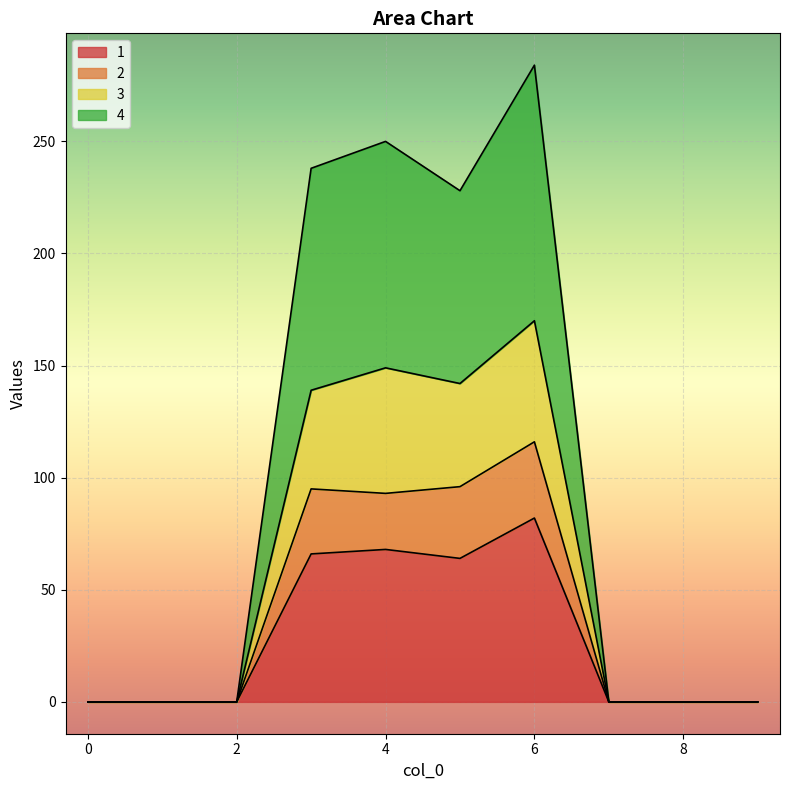

Reading left to right, list all the values displayed in this chart.

1: 0=0	1=0	2=0	3=66	4=68	5=64	6=82	7=0	8=0	9=0
2: 0=0	1=0	2=0	3=95	4=93	5=96	6=116	7=0	8=0	9=0
3: 0=0	1=0	2=0	3=139	4=149	5=142	6=170	7=0	8=0	9=0
4: 0=0	1=0	2=0	3=238	4=250	5=228	6=284	7=0	8=0	9=0